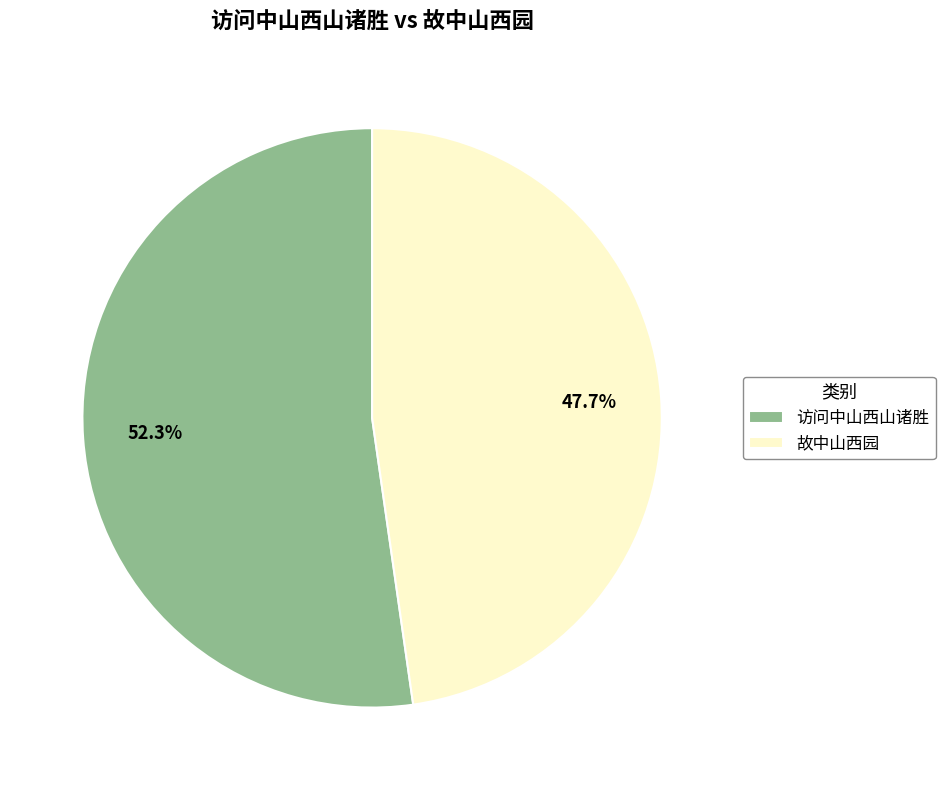

To the nearest percent, what is the difference between the largest and smallest slice percentages?

5%